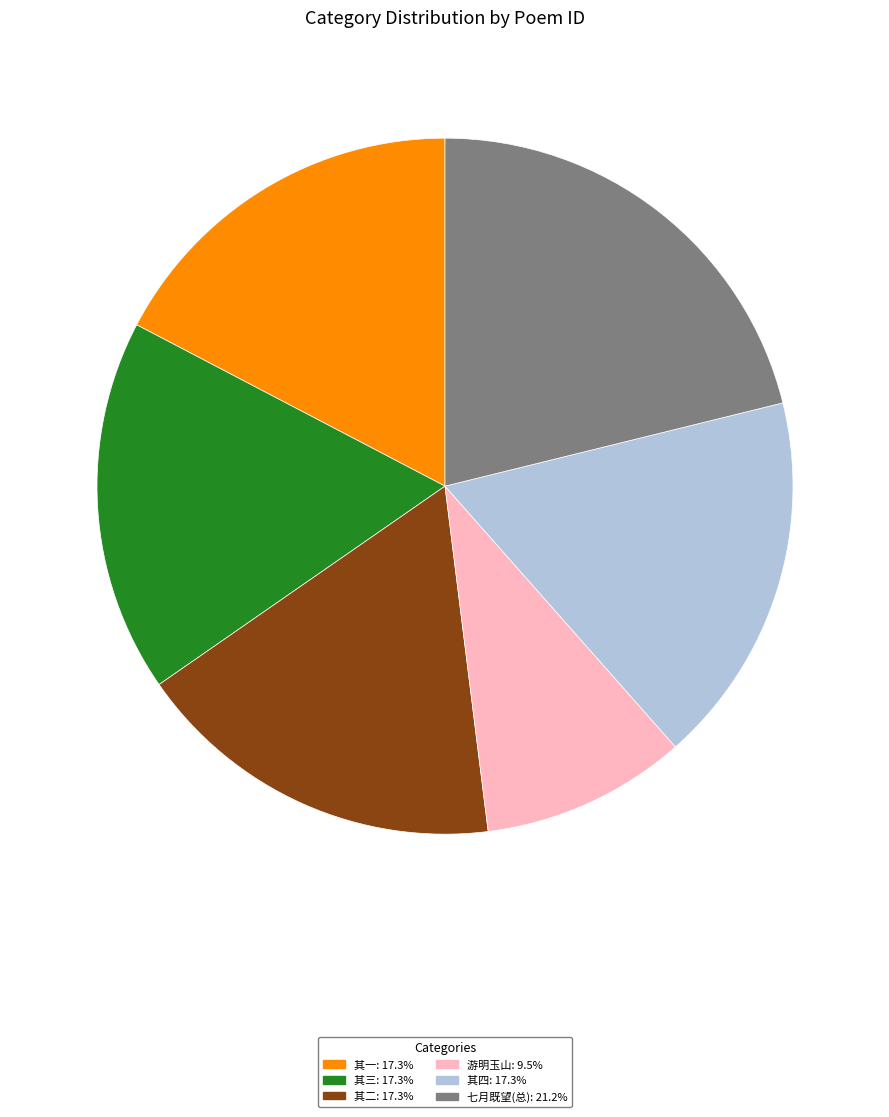

How many slices are in this pie chart?

6